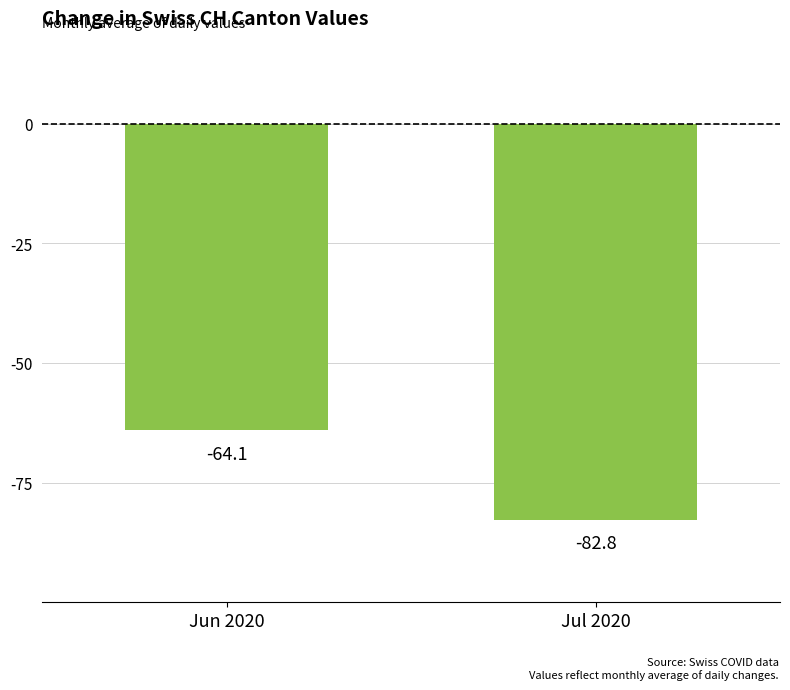

How many distinct data groups are displayed?

1